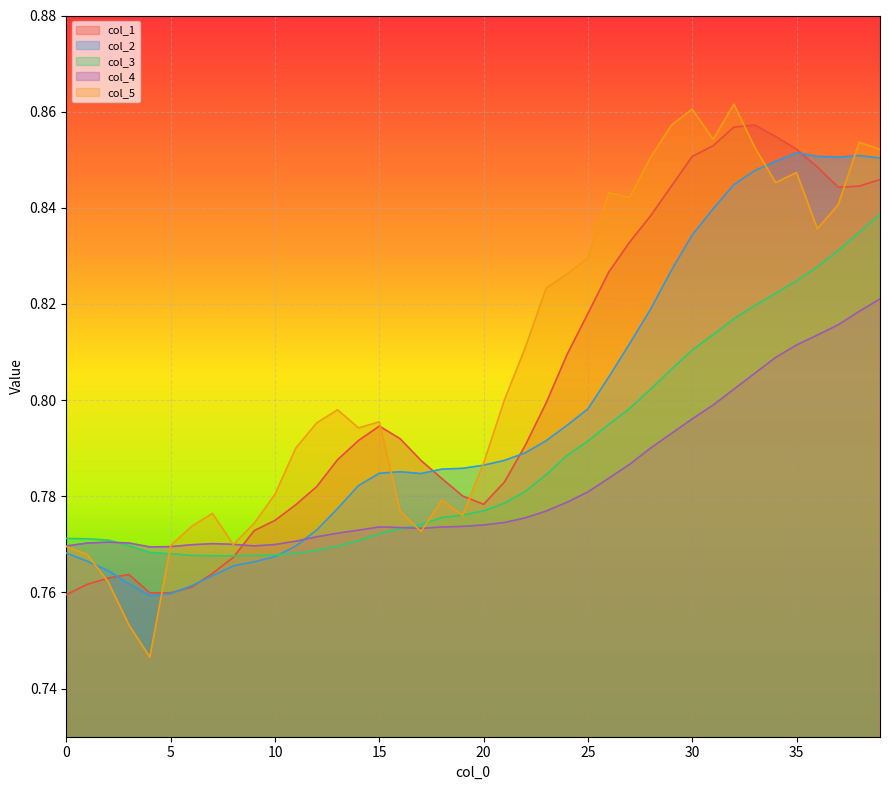

Which series ends up on top after the final intersection of col_3 and col_1?

col_1